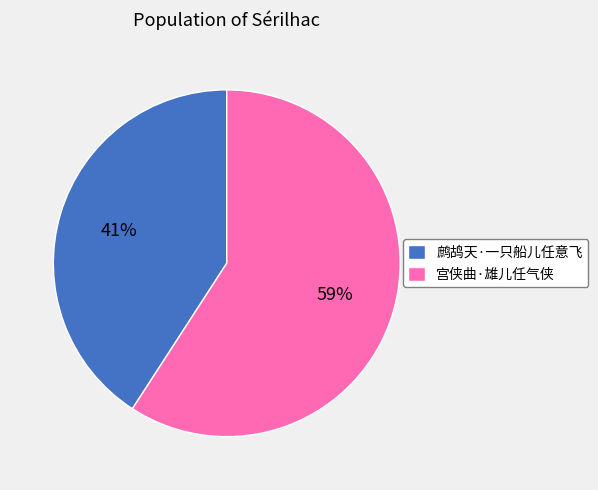

Which category has the smallest portion of the pie?

鹧鸪天·一只船儿任意飞